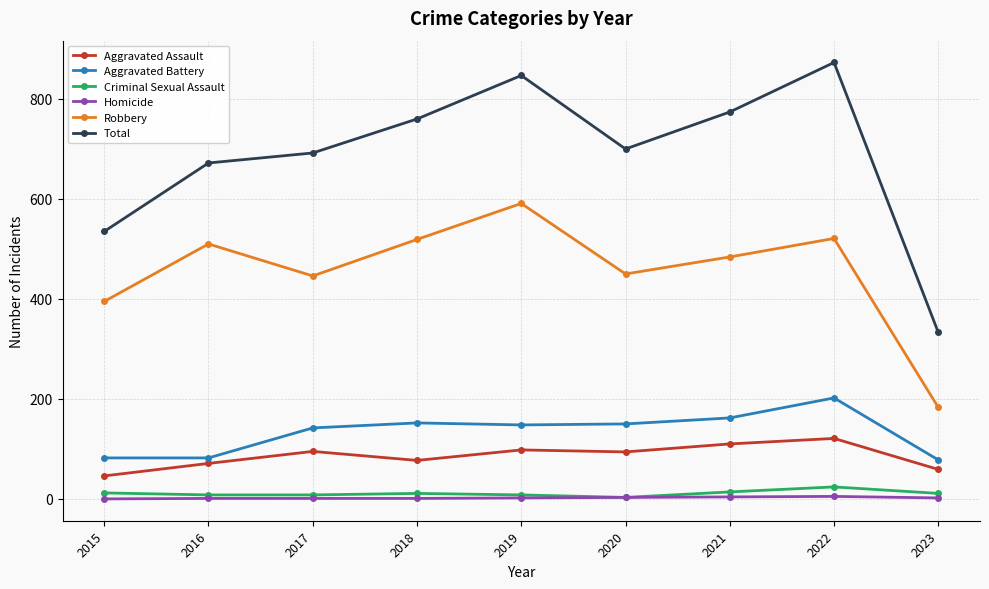

Which series has the widest spread of values?

Total